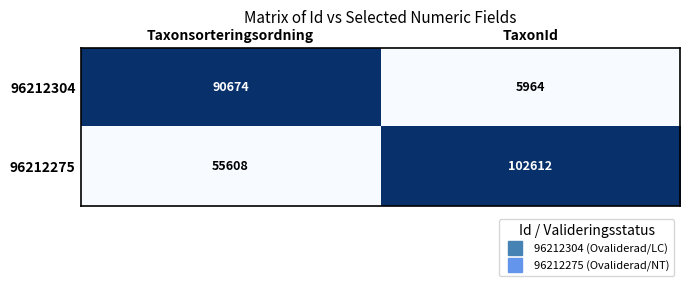

Reading right to left, what are all the values shown in this chart?

96212304: 5964	90674
96212275: 102612	55608